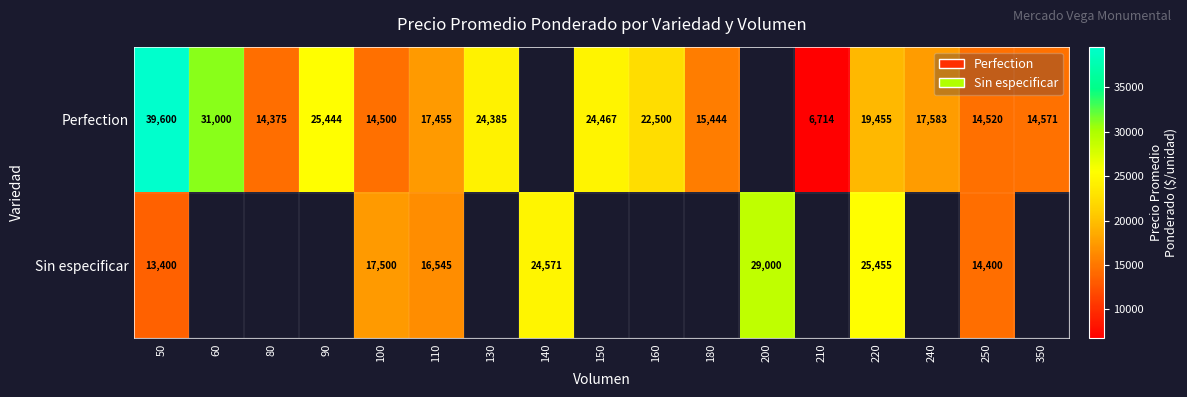

At which category is the sum across all series the highest?

50